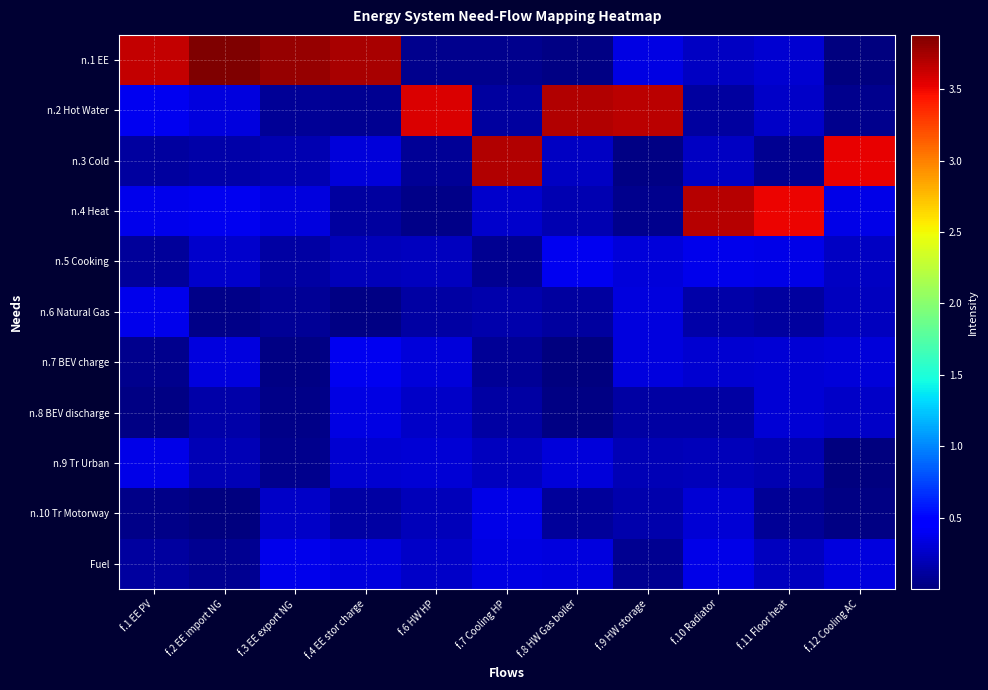

Reading left to right, list all the values displayed in this chart.

n.1 EE: f.1 EE PV=3.6	f.2 EE import NG=3.9	f.3 EE export NG=3.8	f.4 EE stor charge=3.7	f.6 HW HP=0.1	f.7 Cooling HP=0.1	f.8 HW Gas boiler=0.0	f.9 HW storage=0.3	f.10 Radiator=0.2	f.11 Floor heat=0.3	f.12 Cooling AC=0.0
n.2 Hot Water: f.1 EE PV=0.4	f.2 EE import NG=0.3	f.3 EE export NG=0.1	f.4 EE stor charge=0.1	f.6 HW HP=3.6	f.7 Cooling HP=0.1	f.8 HW Gas boiler=3.7	f.9 HW storage=3.7	f.10 Radiator=0.1	f.11 Floor heat=0.2	f.12 Cooling AC=0.1
n.3 Cold: f.1 EE PV=0.1	f.2 EE import NG=0.1	f.3 EE export NG=0.2	f.4 EE stor charge=0.3	f.6 HW HP=0.1	f.7 Cooling HP=3.7	f.8 HW Gas boiler=0.2	f.9 HW storage=0.0	f.10 Radiator=0.2	f.11 Floor heat=0.1	f.12 Cooling AC=3.5
n.4 Heat: f.1 EE PV=0.4	f.2 EE import NG=0.4	f.3 EE export NG=0.3	f.4 EE stor charge=0.1	f.6 HW HP=0.0	f.7 Cooling HP=0.3	f.8 HW Gas boiler=0.2	f.9 HW storage=0.0	f.10 Radiator=3.7	f.11 Floor heat=3.5	f.12 Cooling AC=0.4
n.5 Cooking: f.1 EE PV=0.1	f.2 EE import NG=0.3	f.3 EE export NG=0.1	f.4 EE stor charge=0.2	f.6 HW HP=0.2	f.7 Cooling HP=0.1	f.8 HW Gas boiler=0.4	f.9 HW storage=0.3	f.10 Radiator=0.4	f.11 Floor heat=0.4	f.12 Cooling AC=0.2
n.6 Natural Gas: f.1 EE PV=0.4	f.2 EE import NG=0.0	f.3 EE export NG=0.1	f.4 EE stor charge=0.0	f.6 HW HP=0.1	f.7 Cooling HP=0.2	f.8 HW Gas boiler=0.1	f.9 HW storage=0.3	f.10 Radiator=0.1	f.11 Floor heat=0.1	f.12 Cooling AC=0.2
n.7 BEV charge: f.1 EE PV=0.1	f.2 EE import NG=0.3	f.3 EE export NG=0.0	f.4 EE stor charge=0.4	f.6 HW HP=0.3	f.7 Cooling HP=0.1	f.8 HW Gas boiler=0.0	f.9 HW storage=0.3	f.10 Radiator=0.3	f.11 Floor heat=0.3	f.12 Cooling AC=0.3
n.8 BEV discharge: f.1 EE PV=0.0	f.2 EE import NG=0.1	f.3 EE export NG=0.0	f.4 EE stor charge=0.3	f.6 HW HP=0.2	f.7 Cooling HP=0.1	f.8 HW Gas boiler=0.0	f.9 HW storage=0.1	f.10 Radiator=0.1	f.11 Floor heat=0.3	f.12 Cooling AC=0.3
n.9 Tr Urban: f.1 EE PV=0.4	f.2 EE import NG=0.2	f.3 EE export NG=0.0	f.4 EE stor charge=0.3	f.6 HW HP=0.3	f.7 Cooling HP=0.2	f.8 HW Gas boiler=0.3	f.9 HW storage=0.2	f.10 Radiator=0.2	f.11 Floor heat=0.2	f.12 Cooling AC=0.0
n.10 Tr Motorway: f.1 EE PV=0.0	f.2 EE import NG=0.0	f.3 EE export NG=0.3	f.4 EE stor charge=0.1	f.6 HW HP=0.2	f.7 Cooling HP=0.4	f.8 HW Gas boiler=0.1	f.9 HW storage=0.2	f.10 Radiator=0.3	f.11 Floor heat=0.1	f.12 Cooling AC=0.0
Fuel: f.1 EE PV=0.1	f.2 EE import NG=0.1	f.3 EE export NG=0.4	f.4 EE stor charge=0.3	f.6 HW HP=0.3	f.7 Cooling HP=0.3	f.8 HW Gas boiler=0.3	f.9 HW storage=0.1	f.10 Radiator=0.4	f.11 Floor heat=0.2	f.12 Cooling AC=0.3